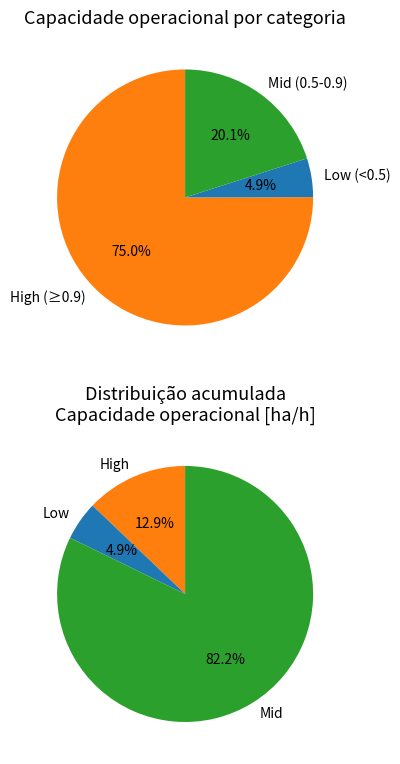

Is it true that Row 0 is 1% of the pie?

False